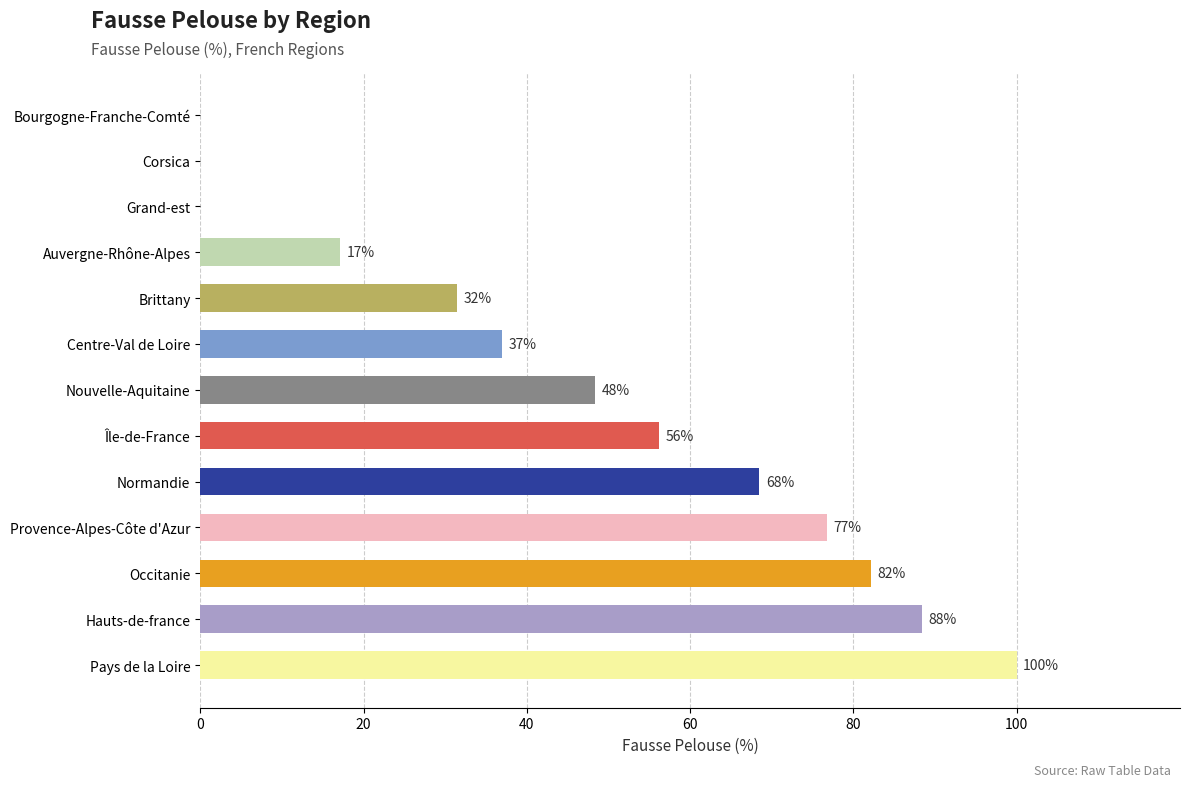

Which category has the highest value across all series?

Pays de la Loire